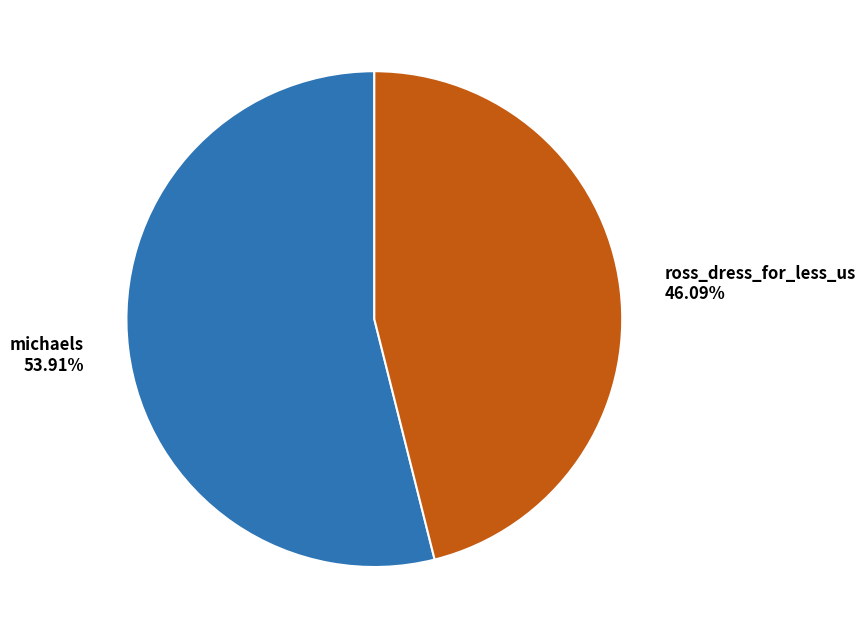

What is the largest slice in the pie chart?

michaels